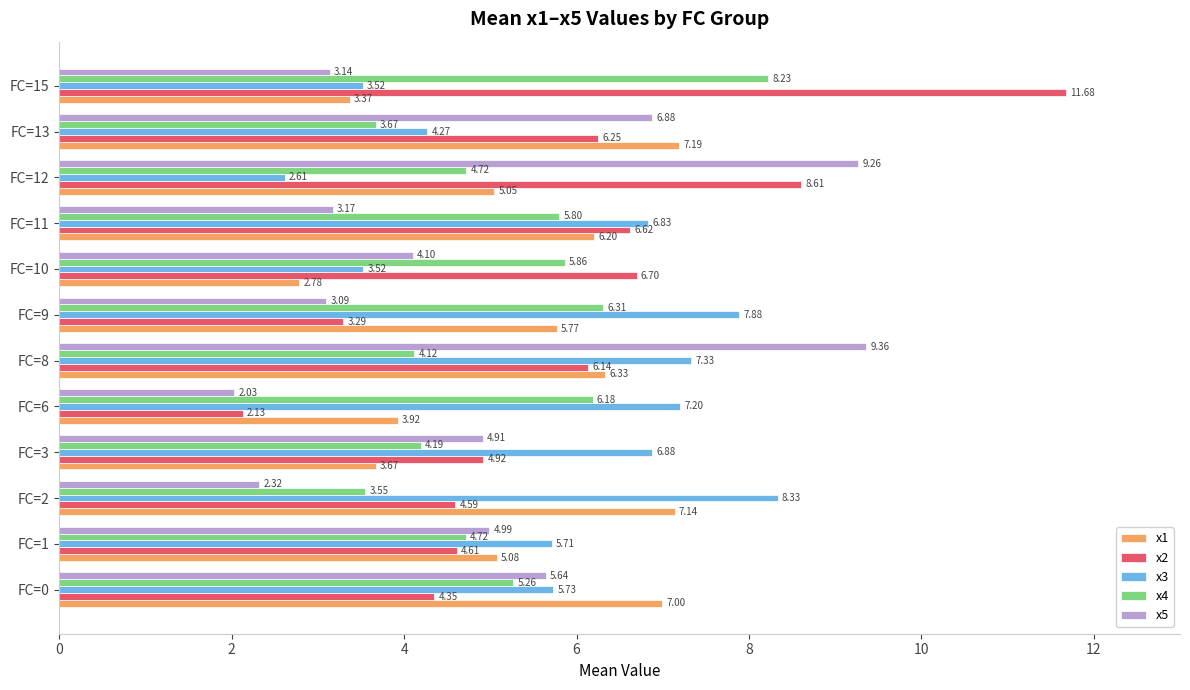

Which series has the widest spread of values?

x2